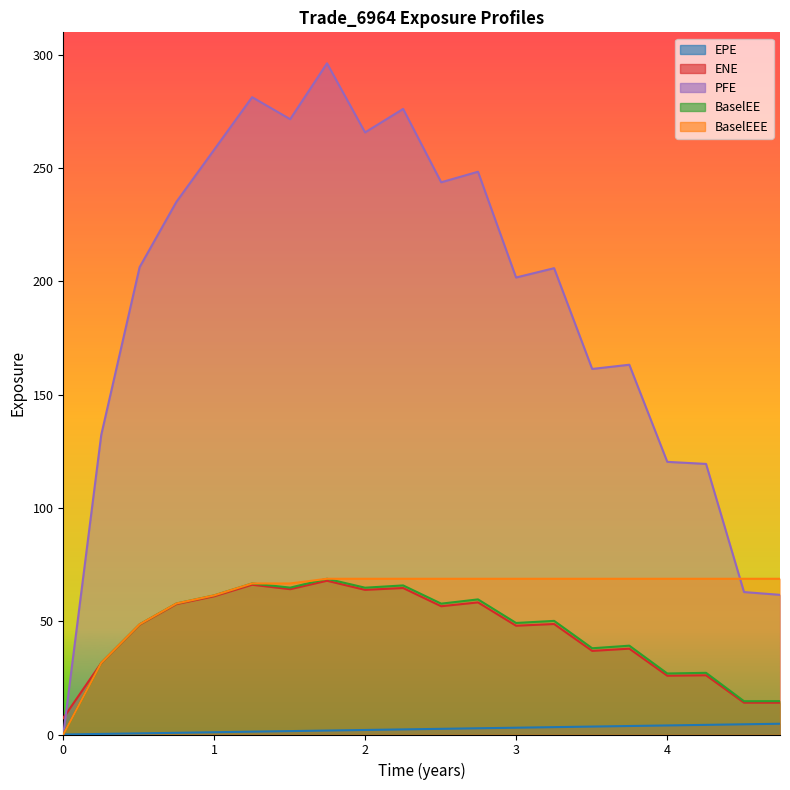

Reading right to left, extract all data points from this chart.

EPE: 4.74653=4.7	4.5082=4.5	4.25683=4.3	4.0=4.0	3.74863=3.7	3.50269=3.5	3.25064=3.3	2.99859=3.0	2.74653=2.7	2.50269=2.5	2.25064=2.3	1.99859=2.0	1.74653=1.7	1.50269=1.5	1.25064=1.3	0.998585=1.0	0.74927=0.7	0.505464=0.5	0.251366=0.3	0=0.0
ENE: 4.74653=14.0	4.5082=14.1	4.25683=26.1	4.0=26.0	3.74863=37.9	3.50269=36.9	3.25064=48.8	2.99859=48.0	2.74653=58.3	2.50269=56.6	2.25064=64.7	1.99859=63.9	1.74653=67.9	1.50269=64.2	1.25064=66.1	0.998585=61.0	0.74927=57.6	0.505464=48.5	0.251366=31.6	0=7.3
PFE: 4.74653=61.7	4.5082=62.9	4.25683=119.5	4.0=120.4	3.74863=163.2	3.50269=161.4	3.25064=205.9	2.99859=201.8	2.74653=248.5	2.50269=243.8	2.25064=276.2	1.99859=265.8	1.74653=296.3	1.50269=271.7	1.25064=281.4	0.998585=258.1	0.74927=235.2	0.505464=206.3	0.251366=132.3	0=0.0
BaselEE: 4.74653=14.7	4.5082=14.7	4.25683=27.2	4.0=26.9	3.74863=39.2	3.50269=38.1	3.25064=50.2	2.99859=49.2	2.74653=59.6	2.50269=57.8	2.25064=65.8	1.99859=64.8	1.74653=68.8	1.50269=64.8	1.25064=66.7	0.998585=61.4	0.74927=57.8	0.505464=48.6	0.251366=31.6	0=0.0
BaselEEE: 4.74653=68.8	4.5082=68.8	4.25683=68.8	4.0=68.8	3.74863=68.8	3.50269=68.8	3.25064=68.8	2.99859=68.8	2.74653=68.8	2.50269=68.8	2.25064=68.8	1.99859=68.8	1.74653=68.8	1.50269=66.7	1.25064=66.7	0.998585=61.4	0.74927=57.8	0.505464=48.6	0.251366=31.6	0=0.0